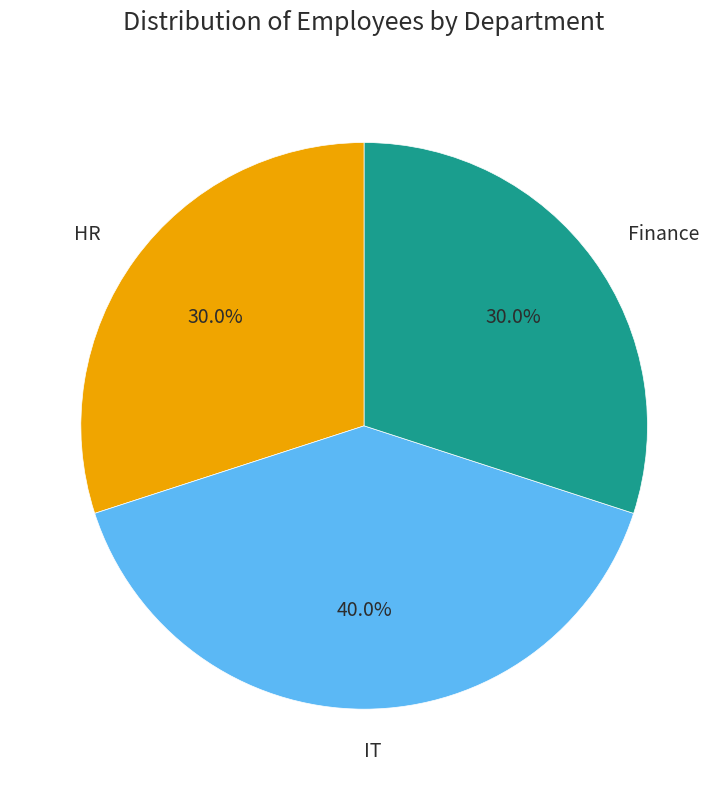

To the nearest percent, what is the difference between the largest and smallest slice percentages?

10%